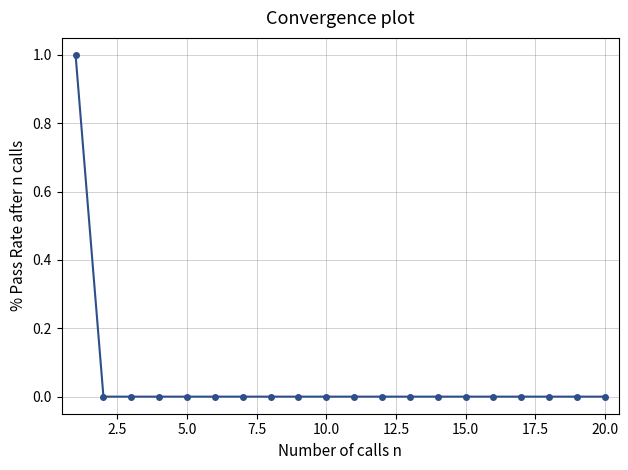

Reading right to left, what are all the values shown in this chart?

0	0	0	0	0	0	0	0	0	0	0	0	0	0	0	0	0	0	0	1